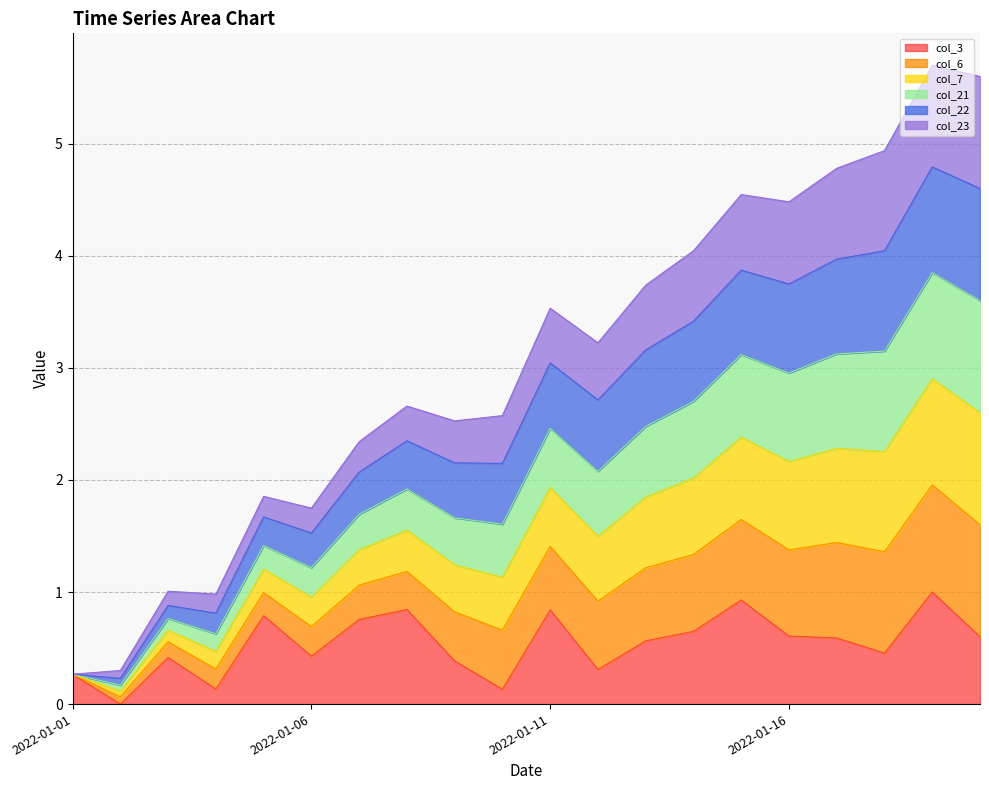

What is the highest value of the col_3 series?

1.0